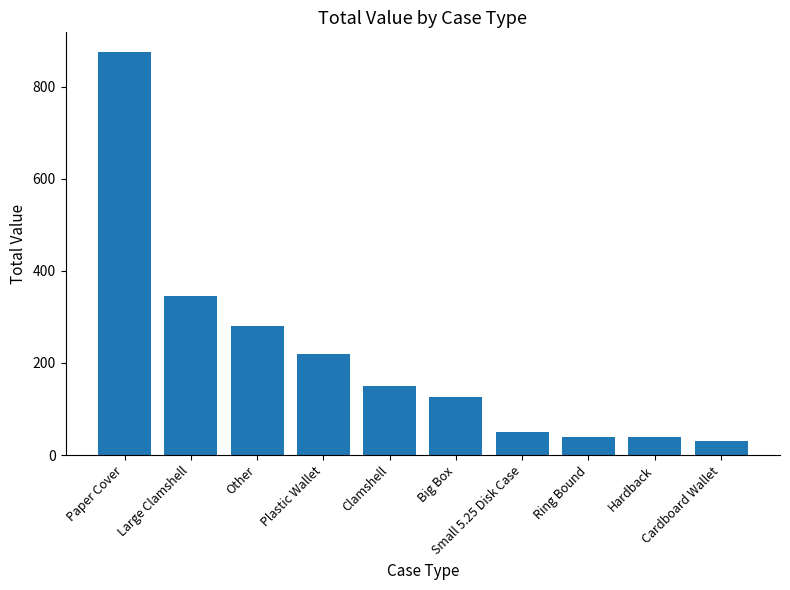

What is the average value?

216